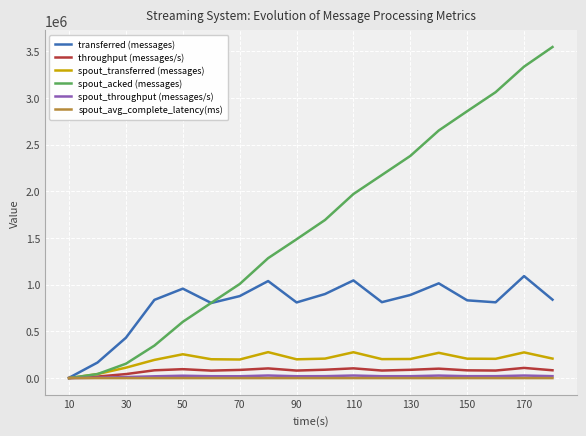

What is the maximum value shown in the chart?

3547940.0